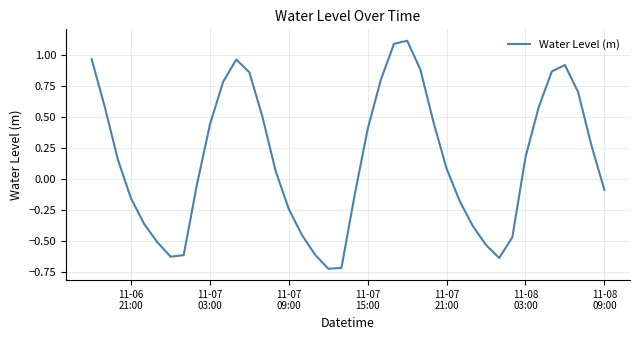

What is the greatest value displayed?

1.1